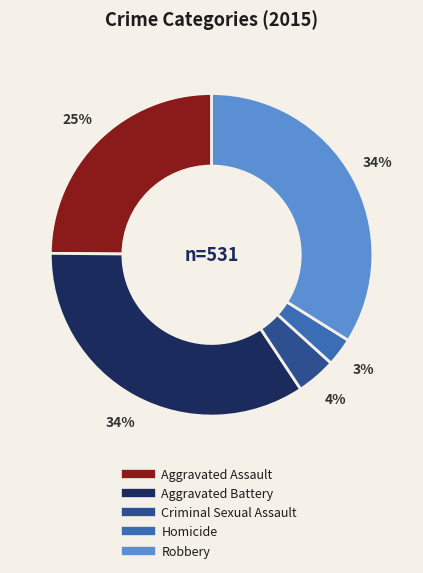

What percentage is the Aggravated Assault slice, to the nearest percent?

25%